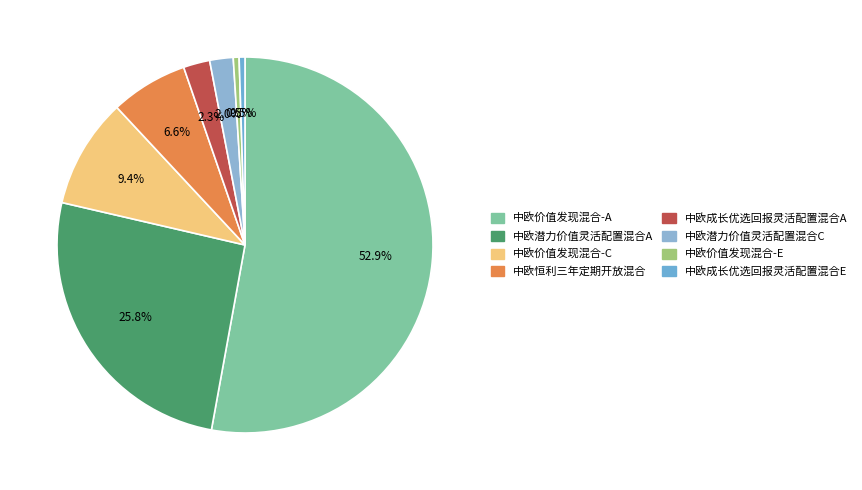

Is it true that 中欧潜力价值灵活配置混合C is 2% of the pie?

True